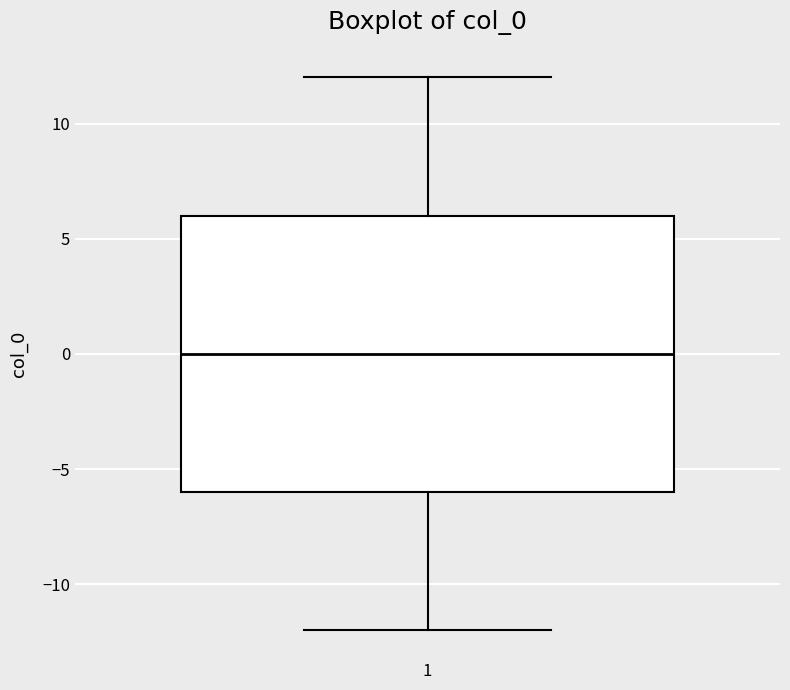

Where does the upper whisker of the box at x = 1 end on the y-axis? The values are not printed on the chart, so give them approximately, as read against the axis.

12